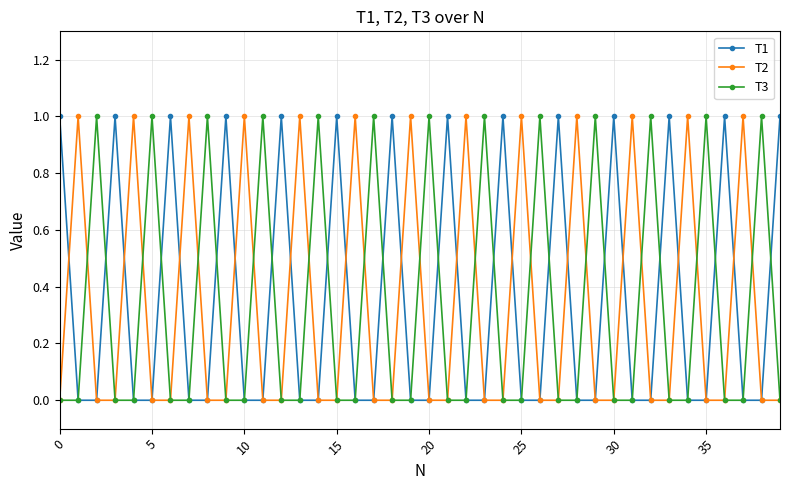

True or false: T3 has more than 2 interior local peaks.

True